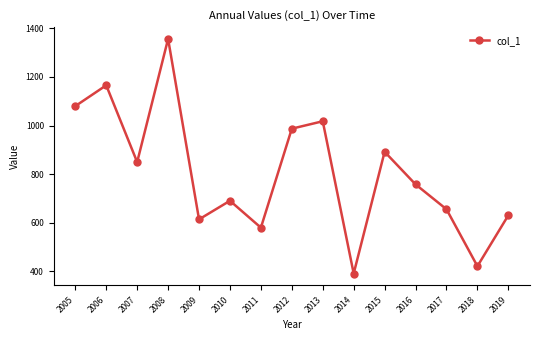

True or false: the data shows 1165.6 at 2006.

True